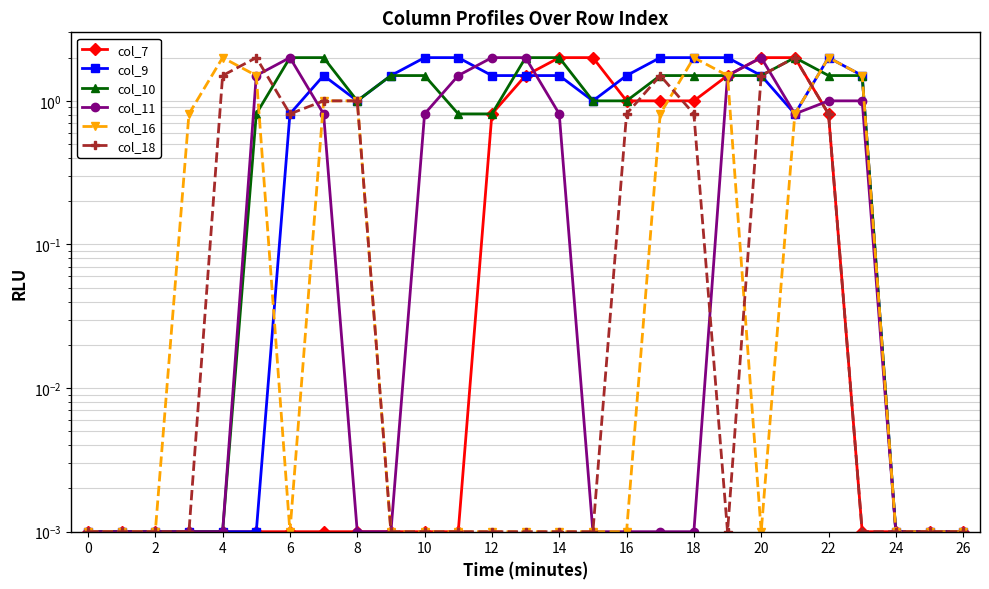

True or false: col_10 has more than 1 points higher than both neighbors.

False